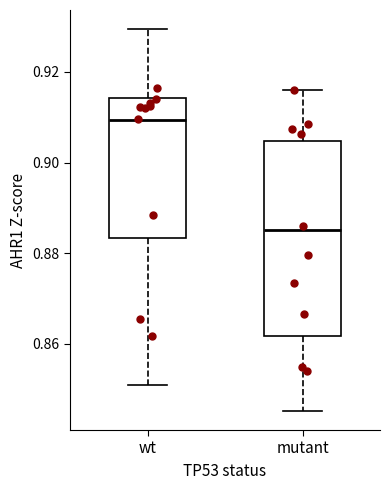

Reading left to right, read every box against the y-axis: the position of its median line, the range the box covers, and the ends of its whiskers. The values are not printed on the chart, so give them approximately, as read against the axis.

wt: median 0.910, box 0.884 to 0.914, whiskers 0.850 to 0.930
mutant: median 0.886, box 0.862 to 0.904, whiskers 0.846 to 0.916